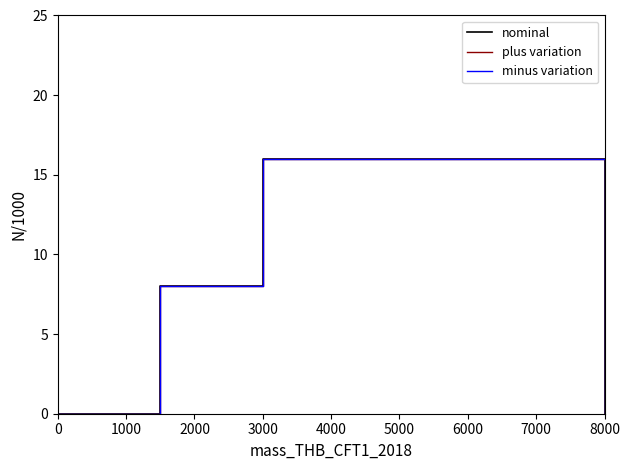

Is the value of plus variation at 0 greater than the value of minus variation at 2000?

No